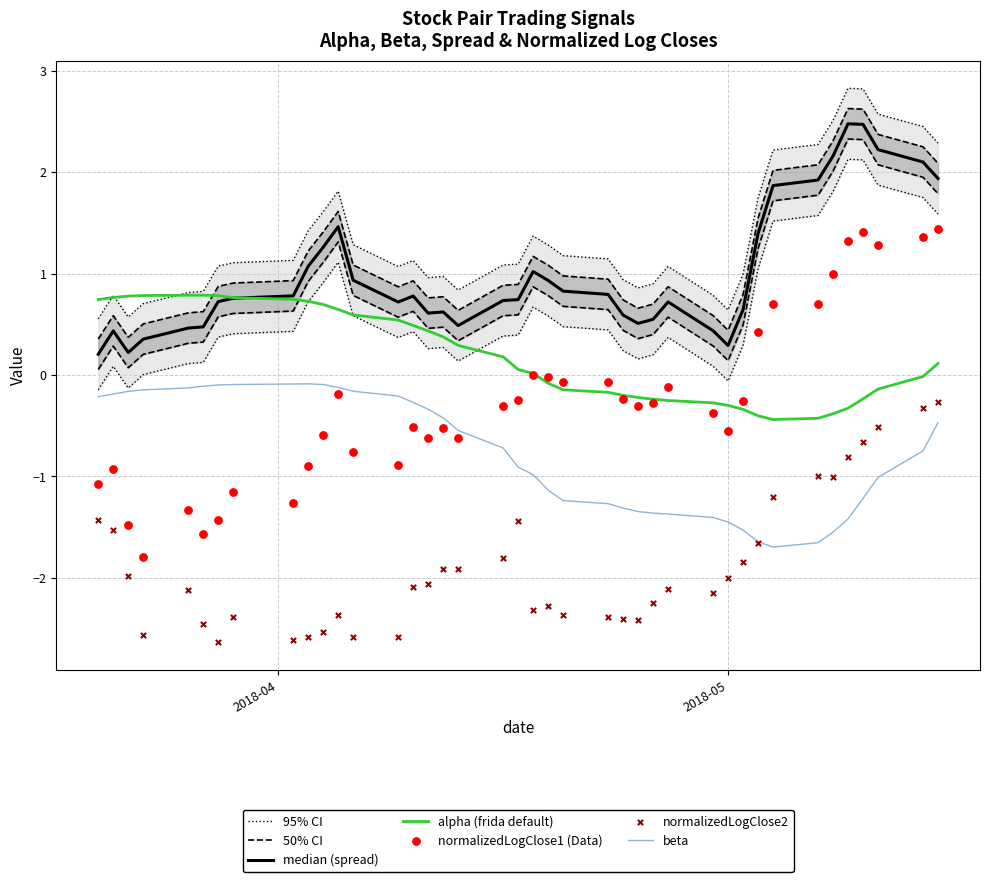

What is the lowest value of the beta series?

-1.7